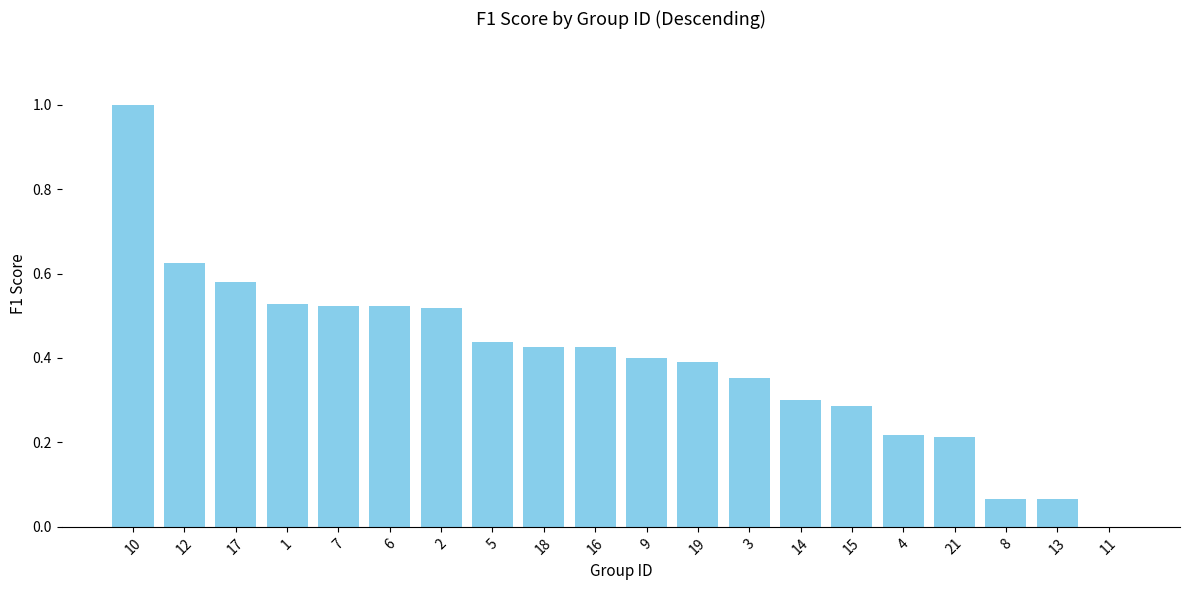

Are the bars horizontal?

No